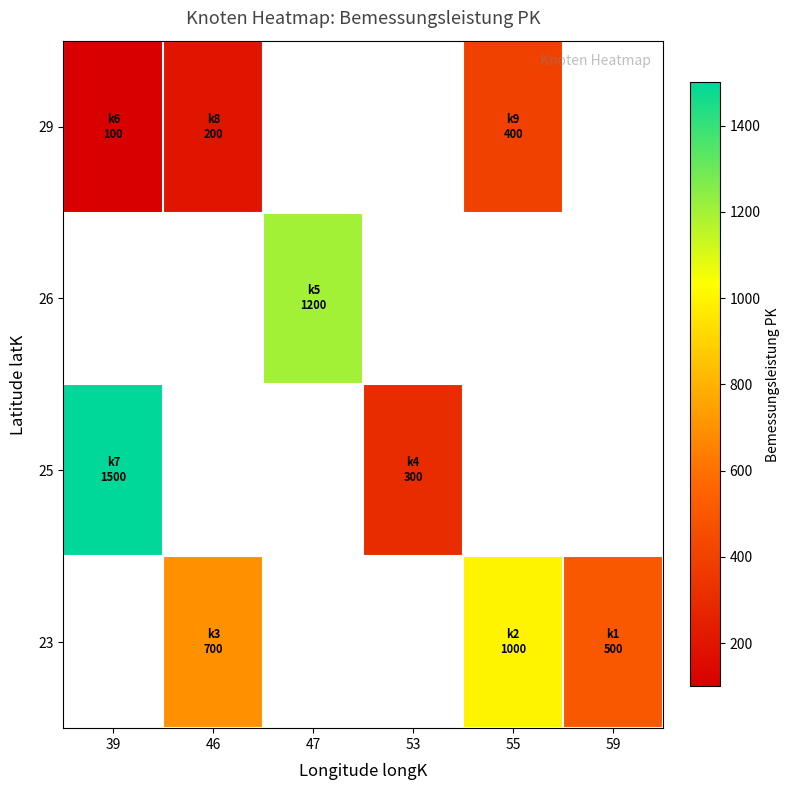

Is the value of 23 at 46 greater than the value of 29 at 59?

No